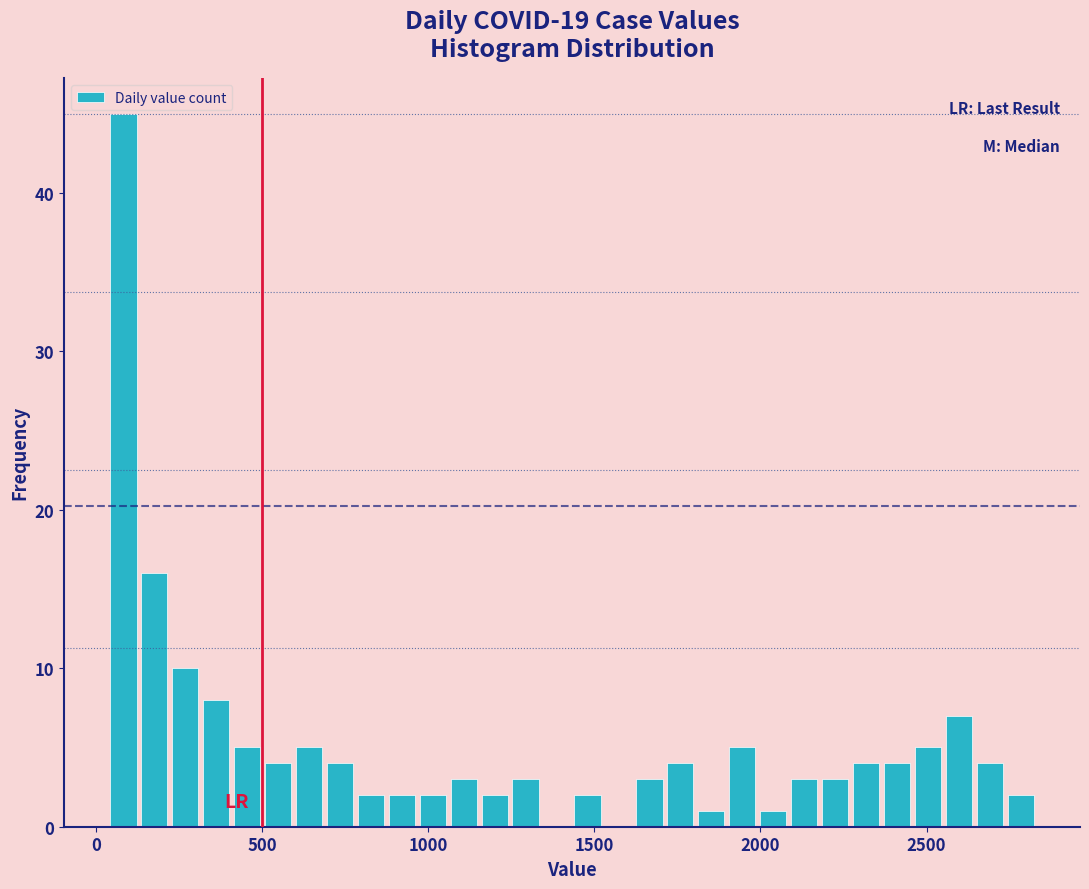

Around what value on the x-axis is the tallest bar? Give the approximate position of its centre, as read against the axis.

100